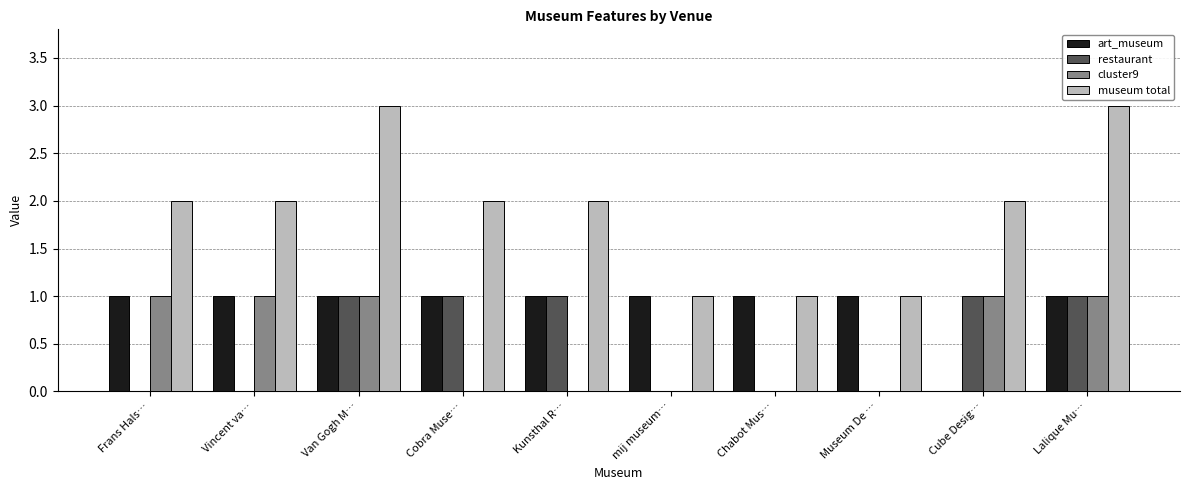

Which series has the largest total across all categories?

museum total